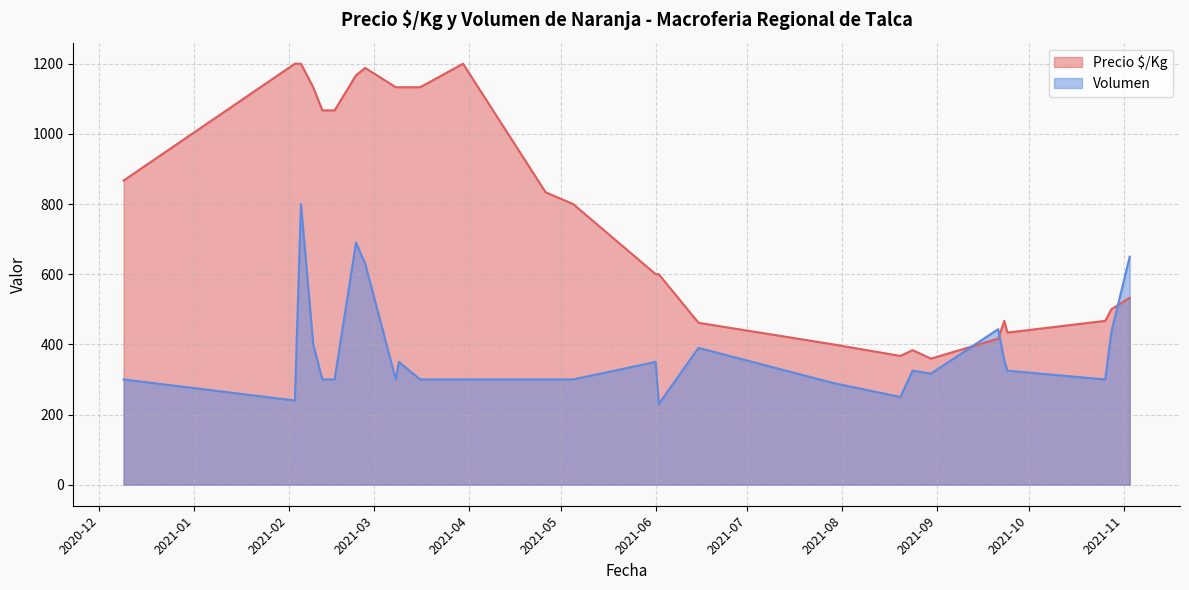

Which series ends up on top after the final intersection of Precio $/Kg and Volumen?

Volumen